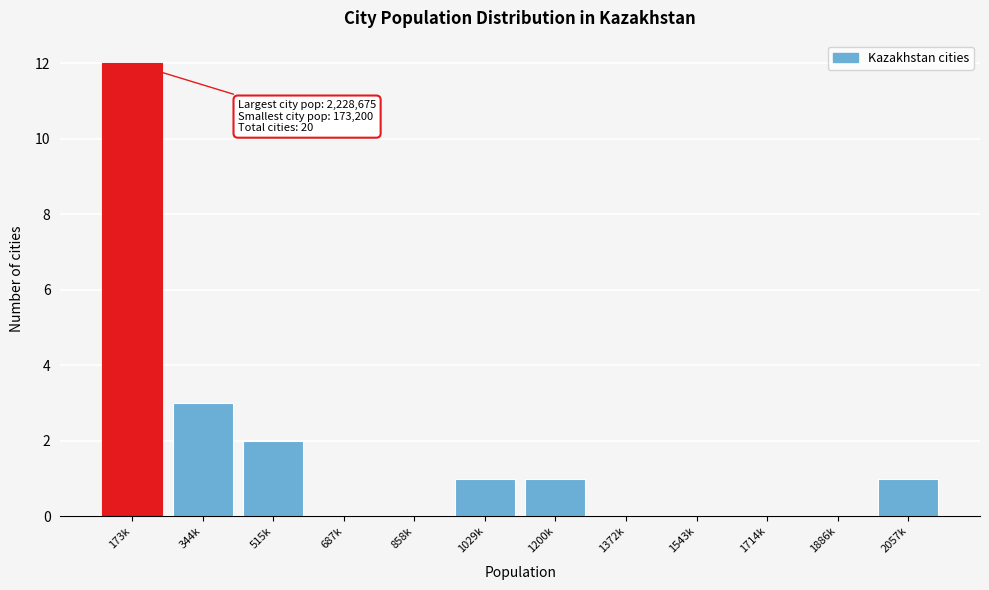

Reading left to right, extract all data points from this chart.

173k=12	344k=3	515k=2	687k=0	858k=0	1029k=1	1200k=1	1372k=0	1543k=0	1714k=0	1886k=0	2057k=1